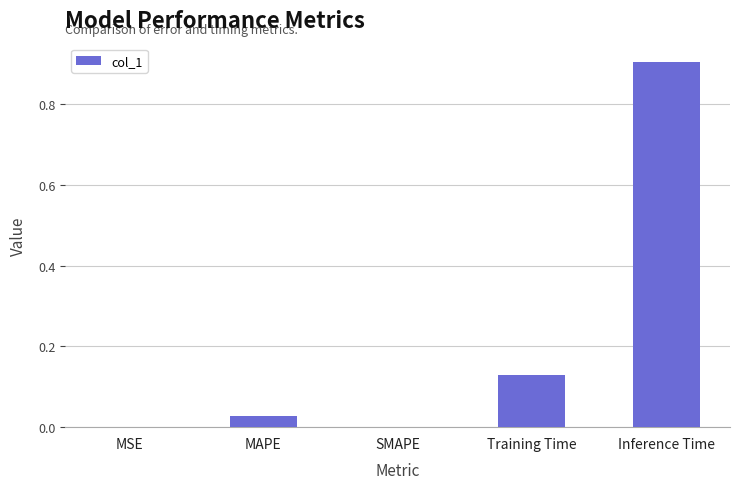

What is the change in value from MAPE to Inference Time?

+0.9